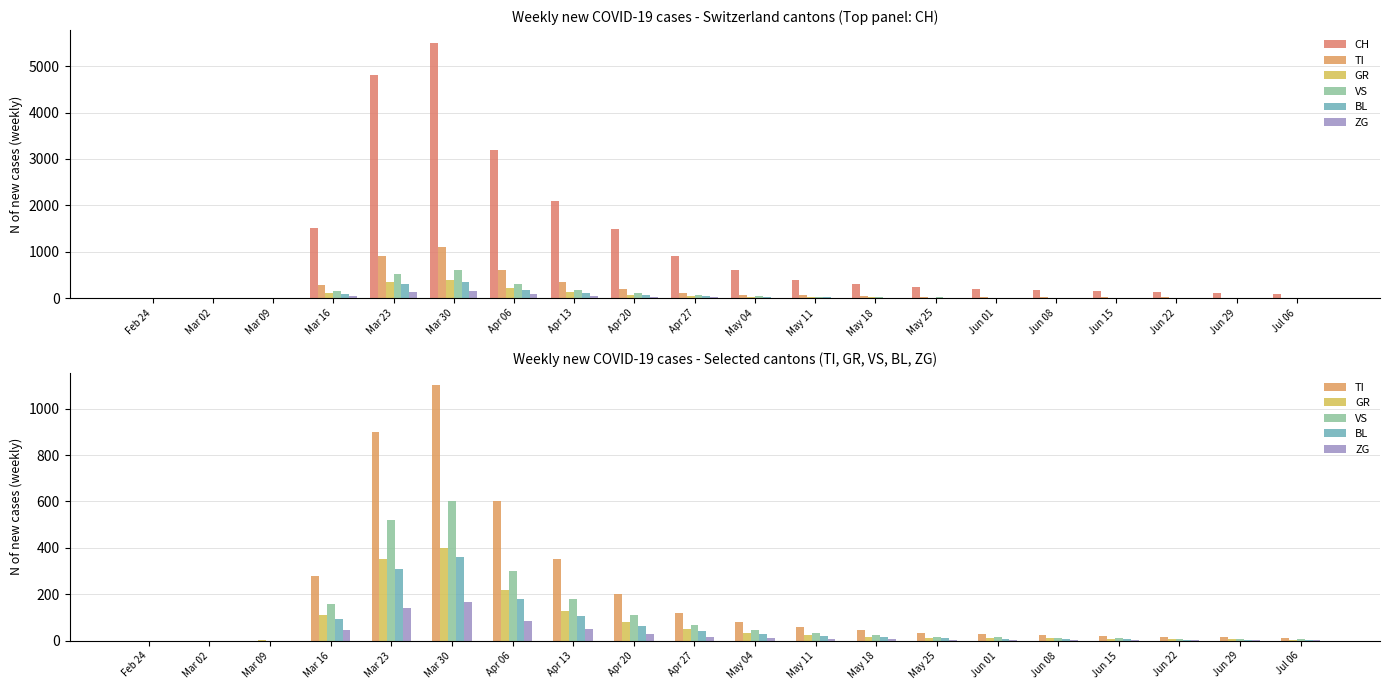

What is the difference between the maximum and minimum values in the ZG series?

165